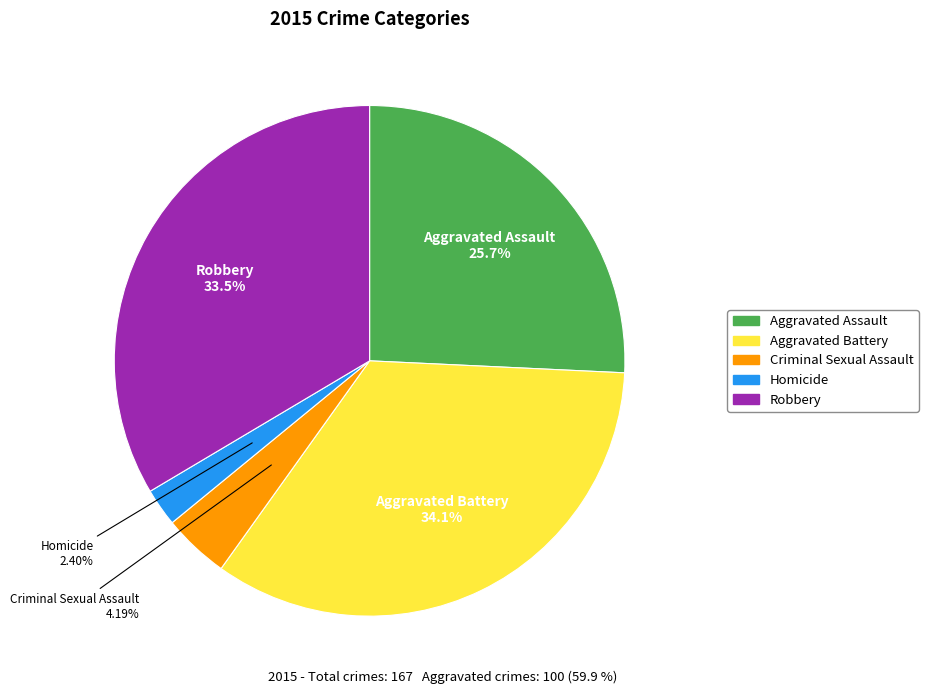

Which slice is the largest?

Aggravated Battery